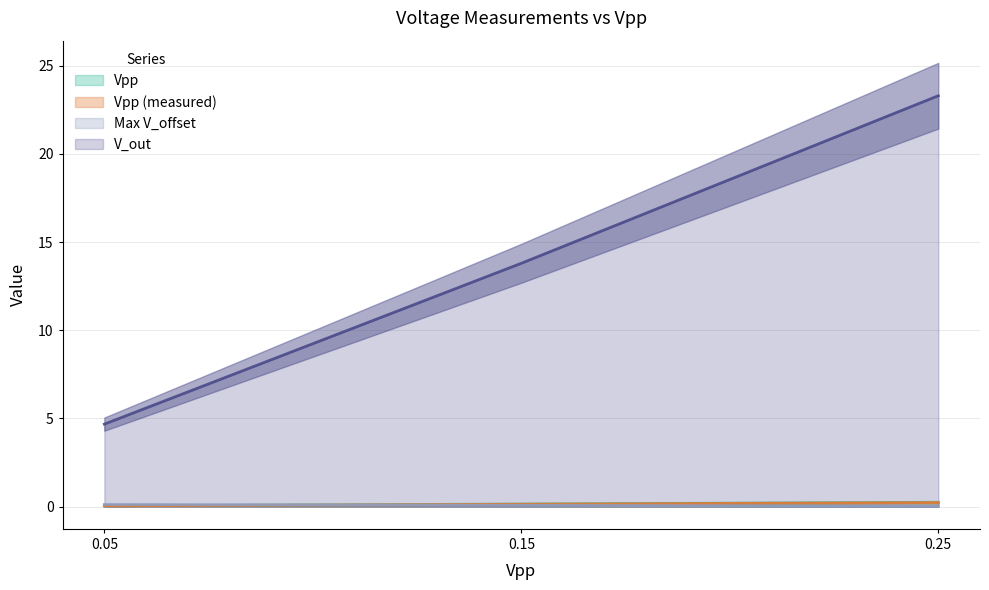

The value of Max V_offset at 0.25 is 0.0. True or false?

False